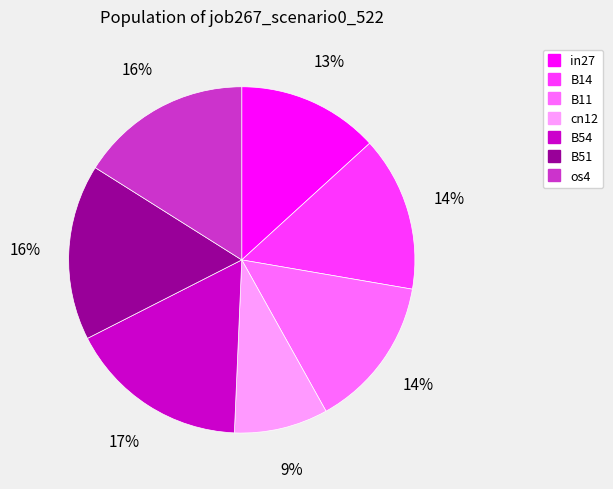

What percentage is the cn12 slice, to the nearest percent?

9%